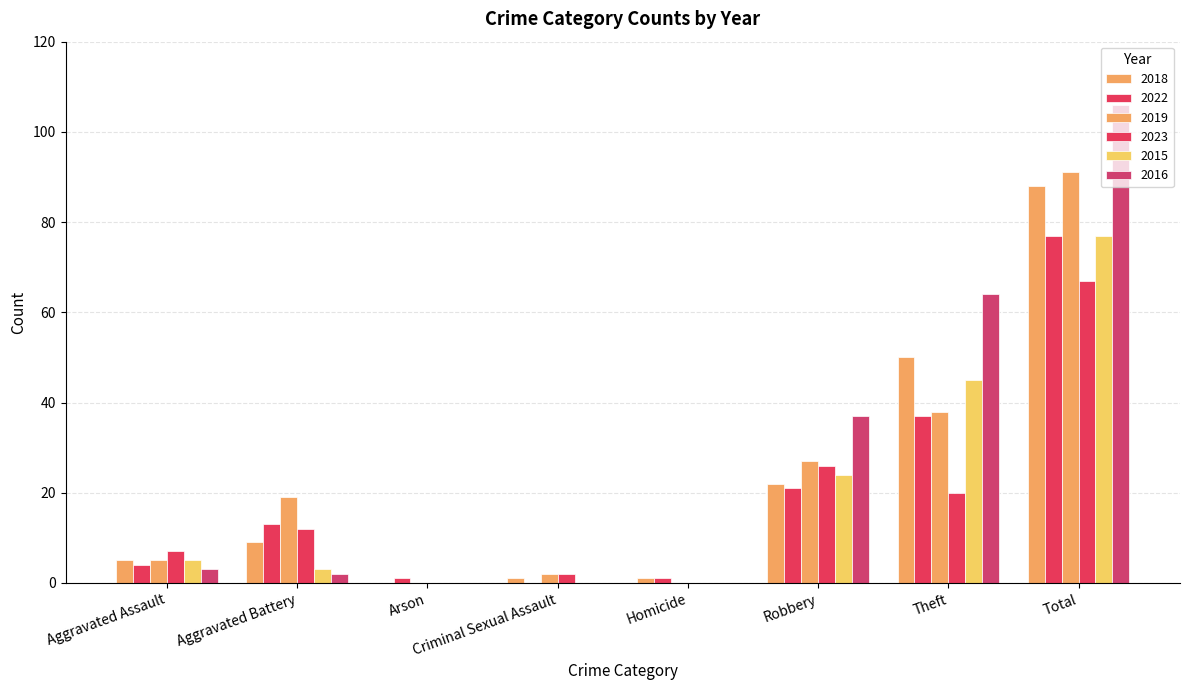

Does the chart contain stacked bars?

No